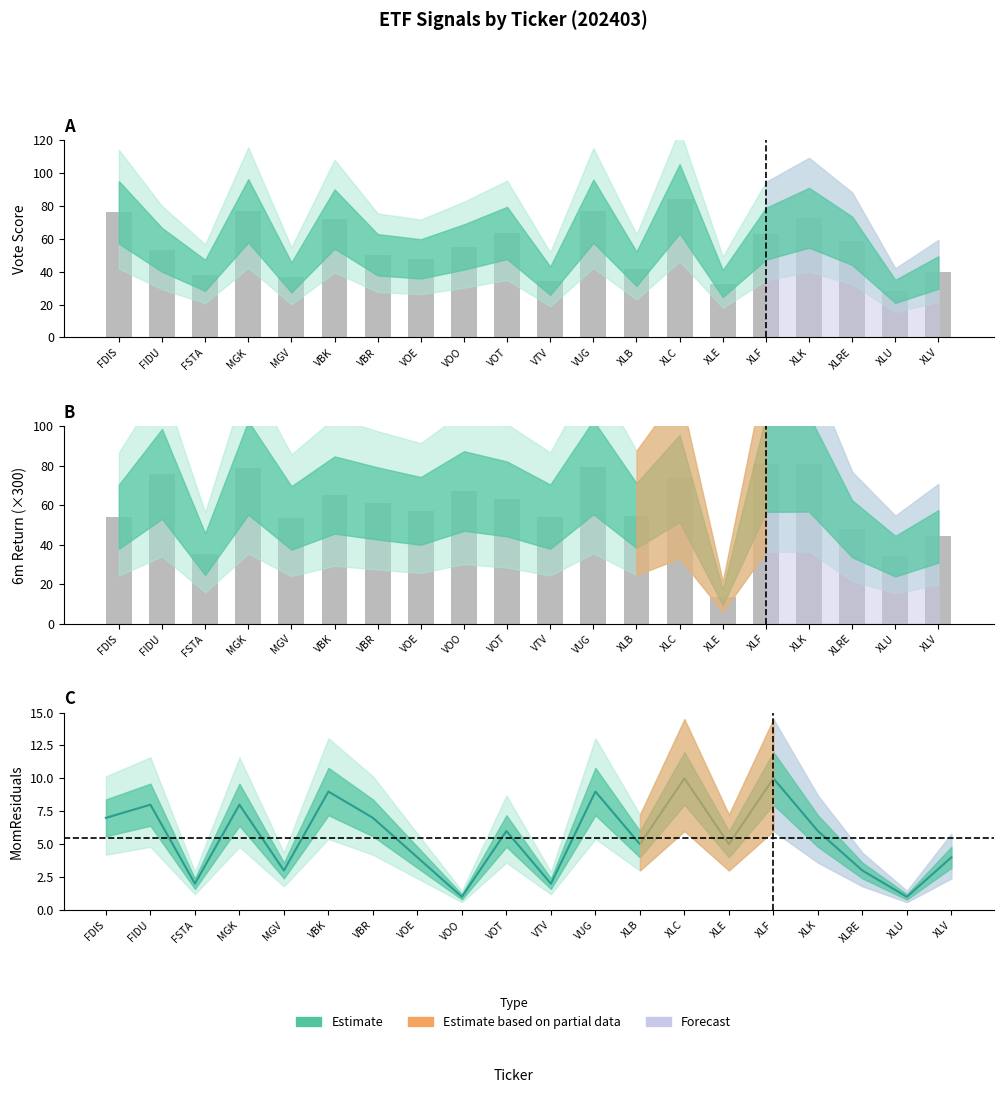

Is it true that vote equals 77.0 at MGK?

True